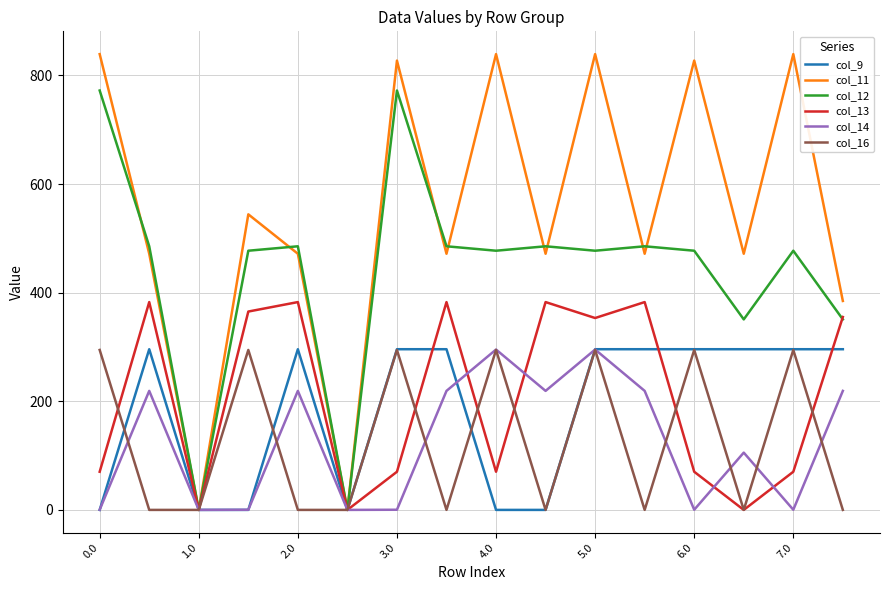

Which series has the largest range (max minus min)?

col_11